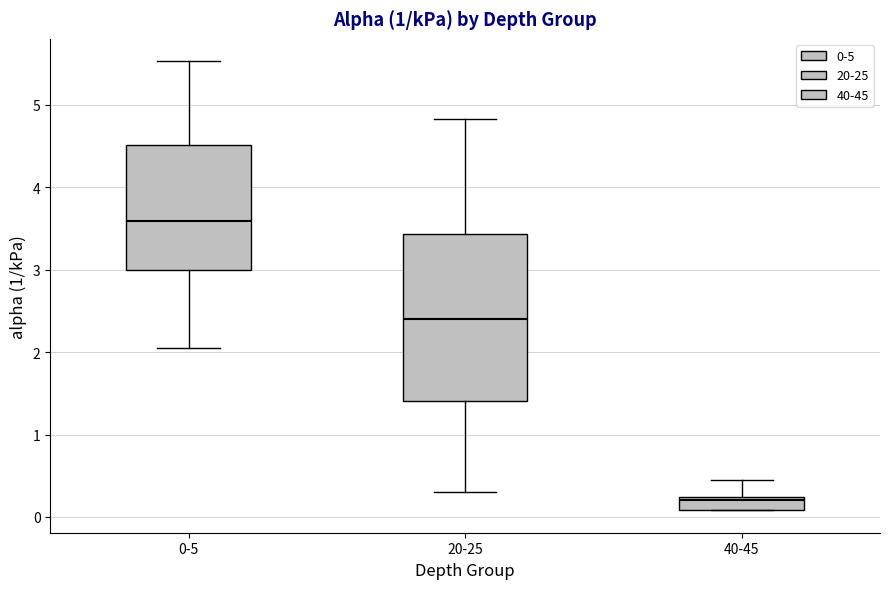

Which box is the tallest, from its lower edge to its upper edge?

20-25